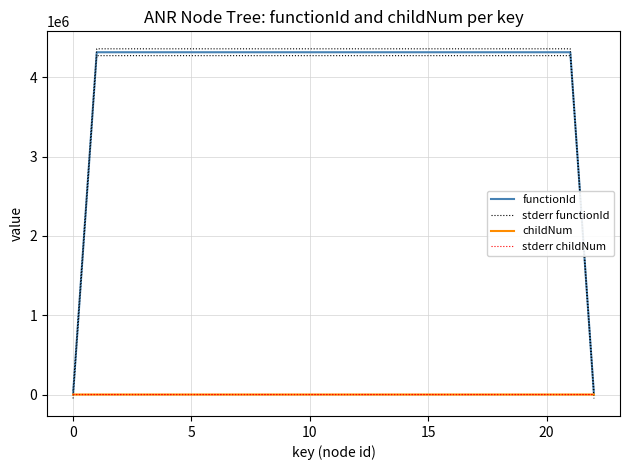

What is the sum of the functionId values at 11 and 12?

8628242.0